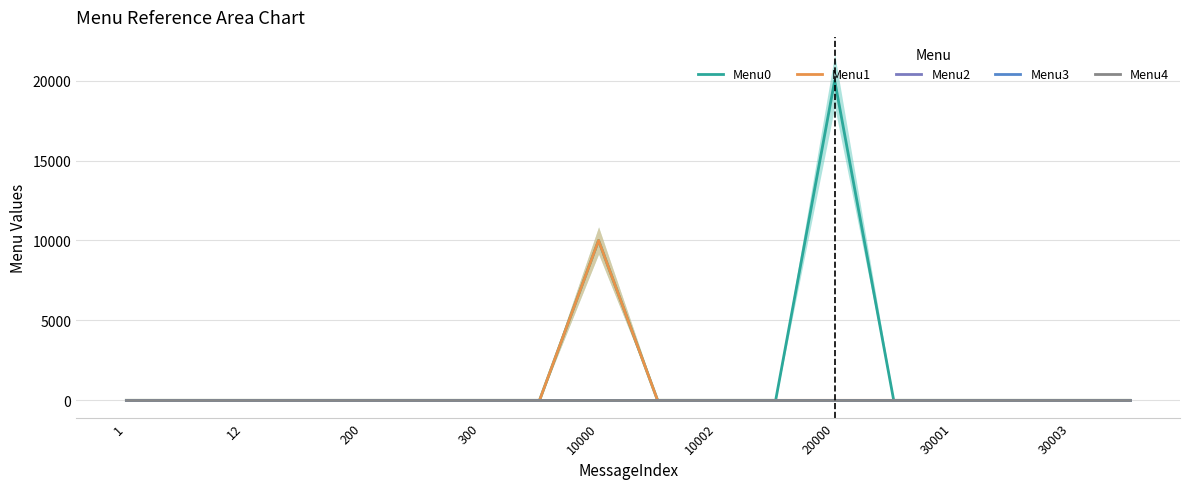

True or false: Menu0 and Menu2 cross at least once.

False